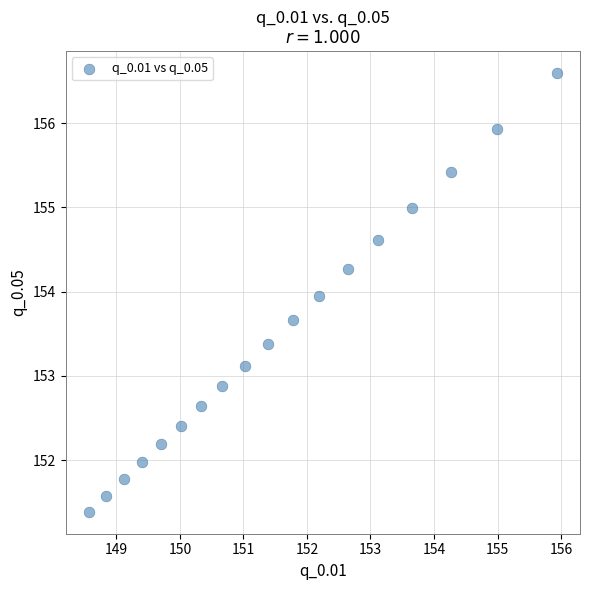

What is the range of Y values (max minus min)?

5.2